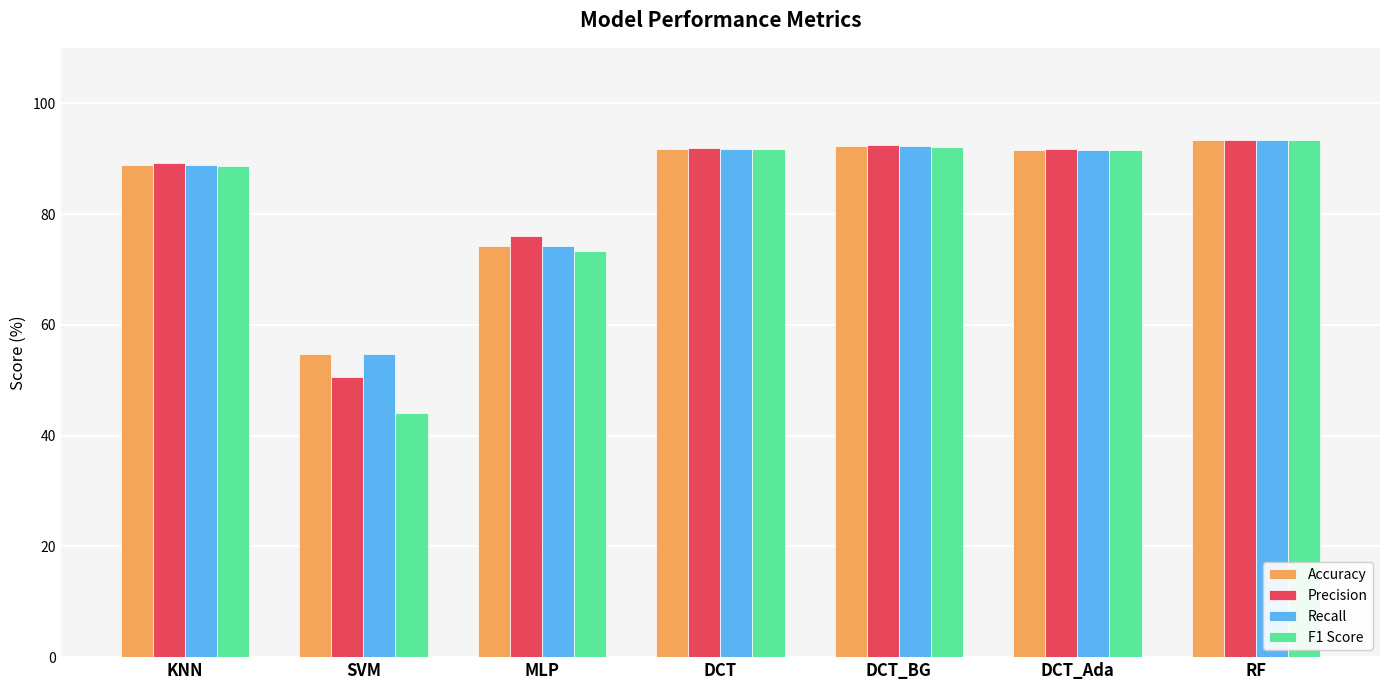

How many data points in Precision are less than 91?

3